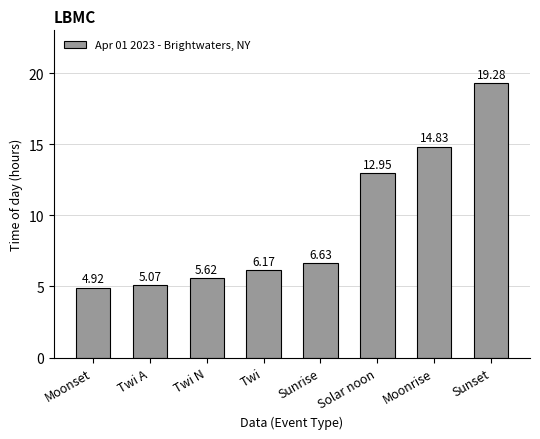

What is the label of the 3rd bar from the right?

Solar noon